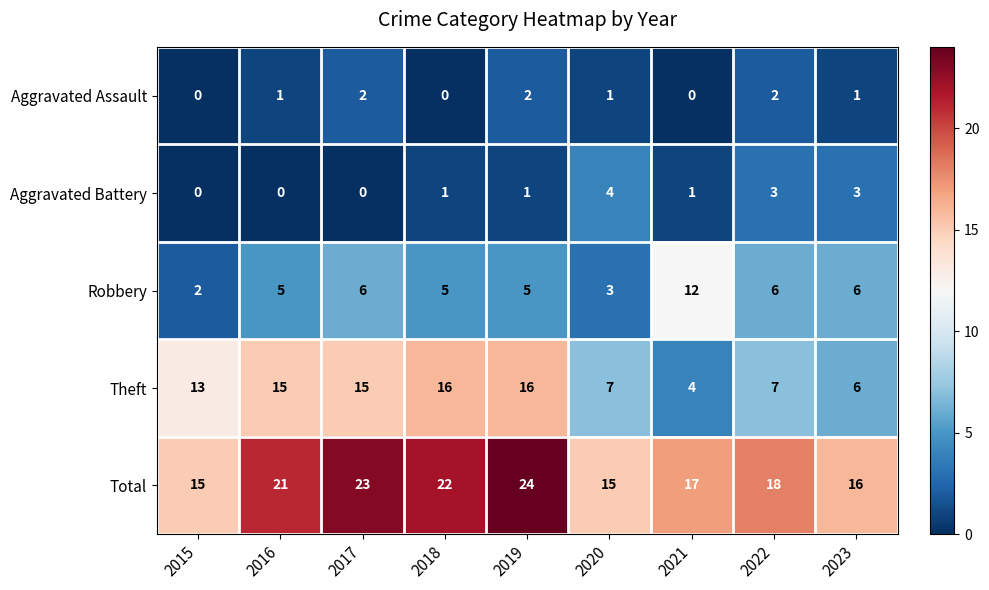

Which series has the largest total across all categories?

Total